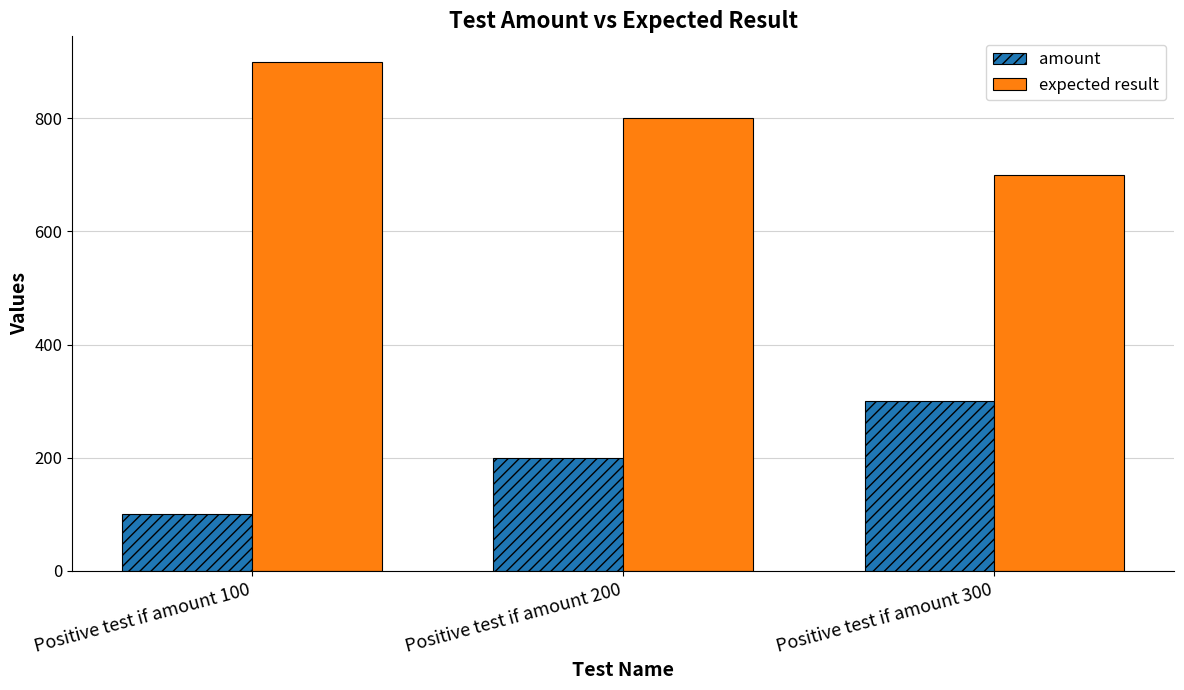

Does the chart contain stacked bars?

No